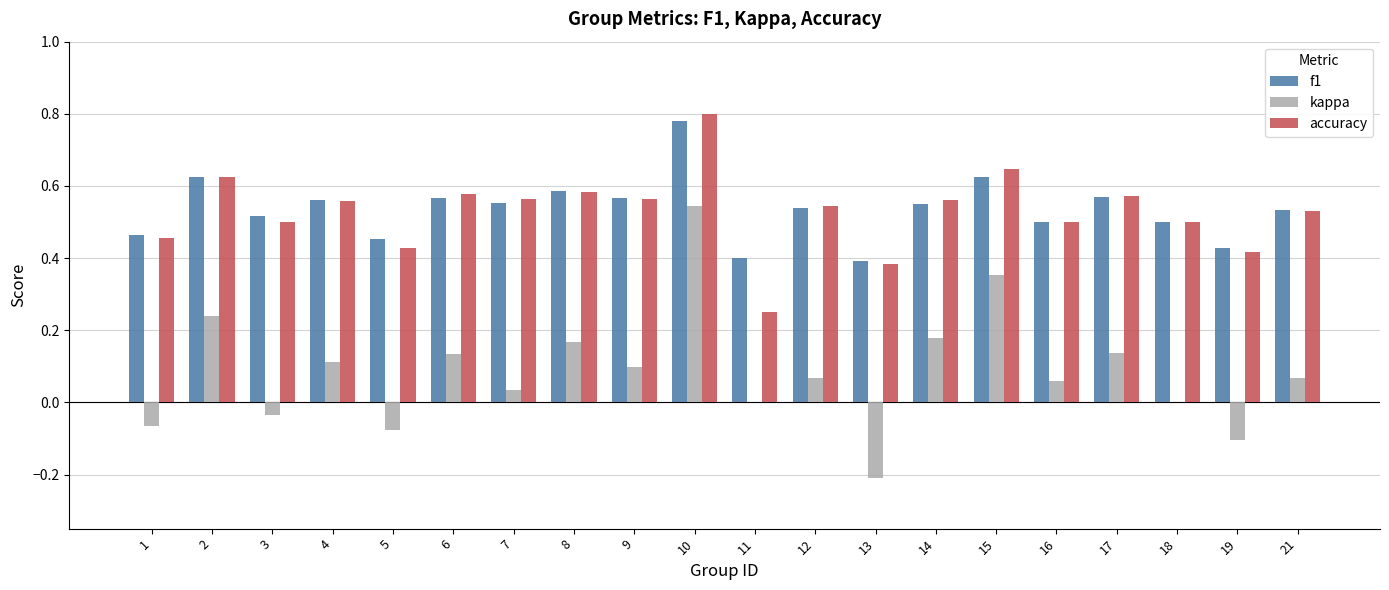

Is the value of kappa at 14 greater than the value of accuracy at 6?

No